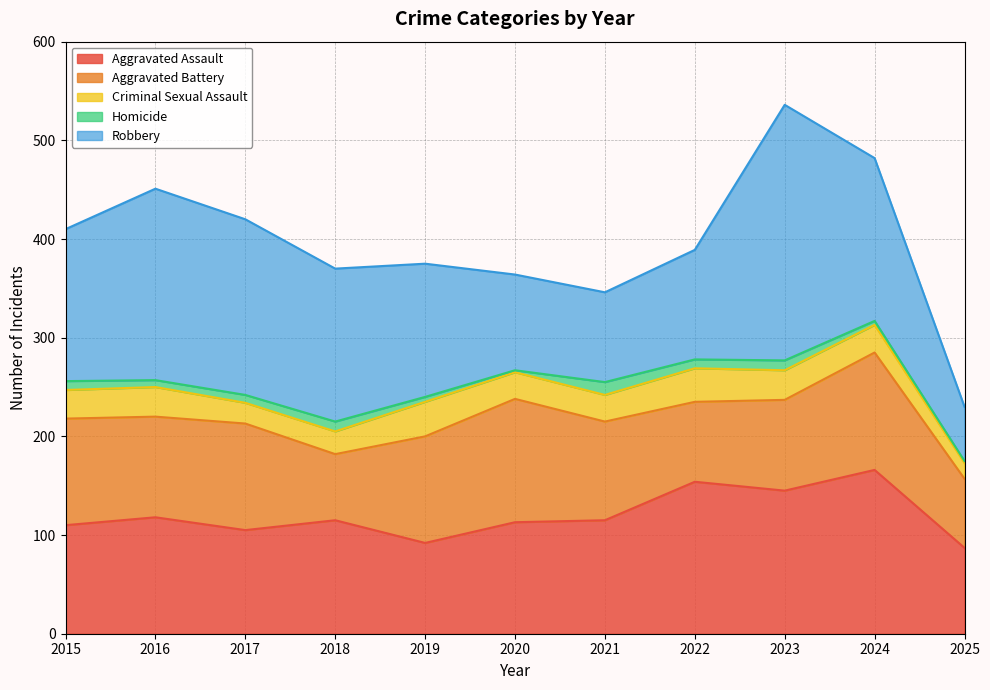

Reading left to right, extract all data points from this chart.

Aggravated Assault: 2015=110	2016=118	2017=105	2018=115	2019=92	2020=113	2021=115	2022=154	2023=145	2024=166	2025=87
Aggravated Battery: 2015=108	2016=102	2017=108	2018=67	2019=108	2020=125	2021=100	2022=81	2023=92	2024=119	2025=70
Criminal Sexual Assault: 2015=29	2016=30	2017=21	2018=23	2019=35	2020=27	2021=27	2022=34	2023=30	2024=28	2025=16
Homicide: 2015=9	2016=7	2017=8	2018=10	2019=5	2020=2	2021=13	2022=9	2023=10	2024=4	2025=2
Robbery: 2015=154	2016=194	2017=178	2018=155	2019=135	2020=97	2021=91	2022=111	2023=259	2024=165	2025=55